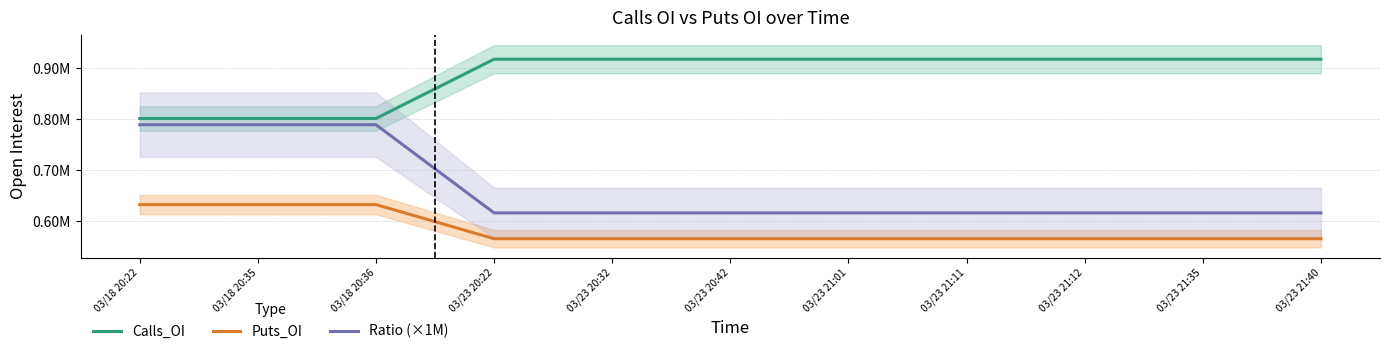

True or false: Calls_OI and Ratio (×1M) cross at least once.

False